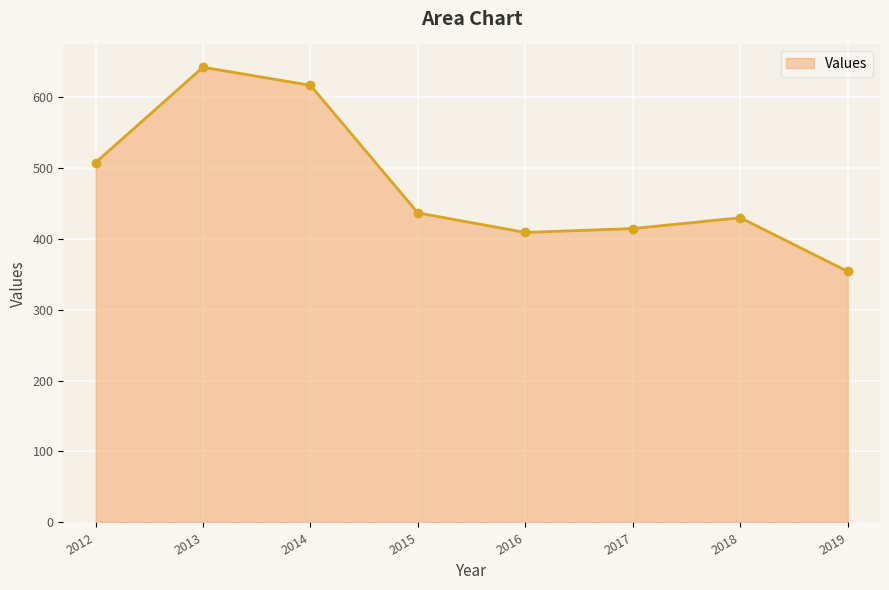

Where is the first local maximum?

2013